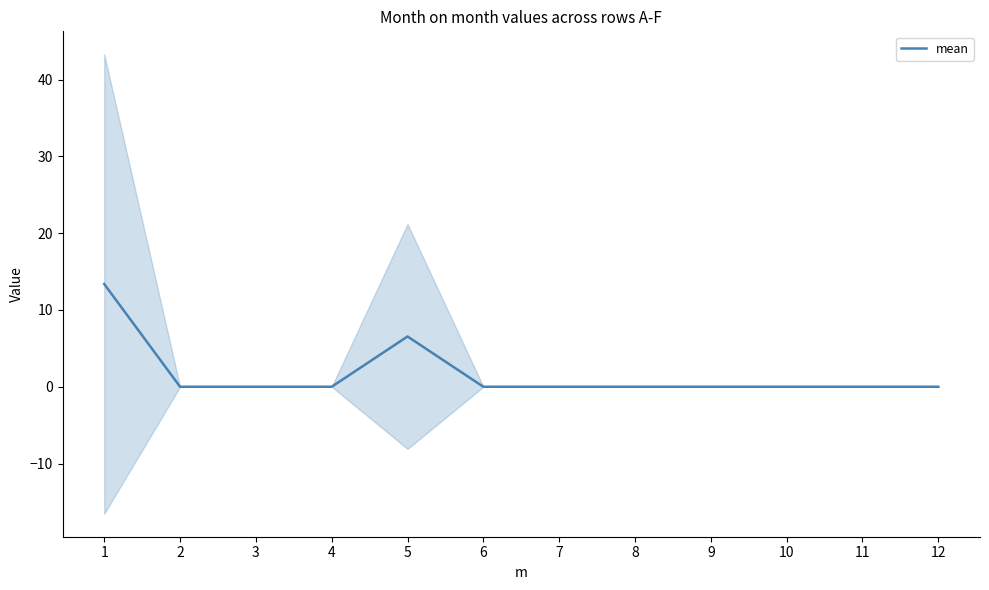

True or false: the data shows 5.8 at 9.

False